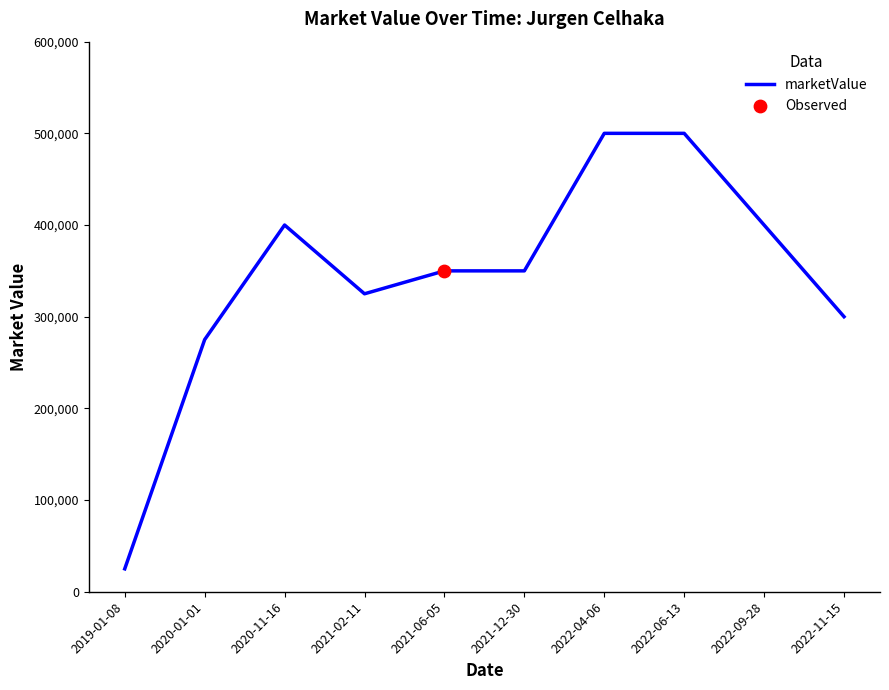

What is the change in value from 2021-12-30 to 2022-11-15?

-50000